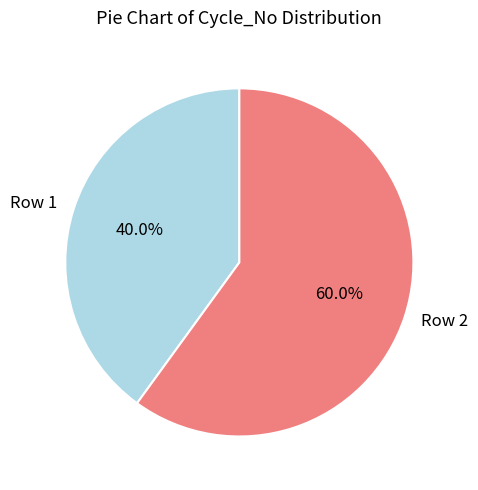

How much of the chart is everything except Row 1?

60.0%